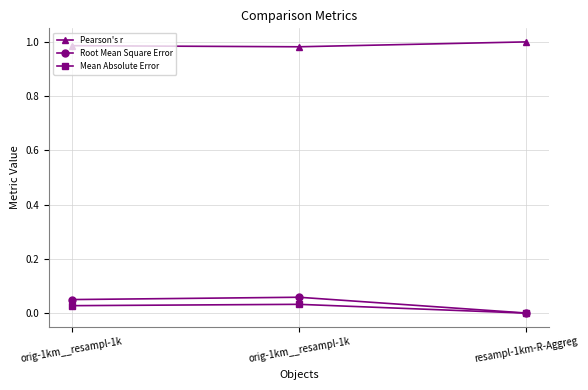

List the labels in order of Mean Absolute Error value, smallest first.

resampl-1km-R-Aggreg, orig-1km__resampl-1k, orig-1km__resampl-1k